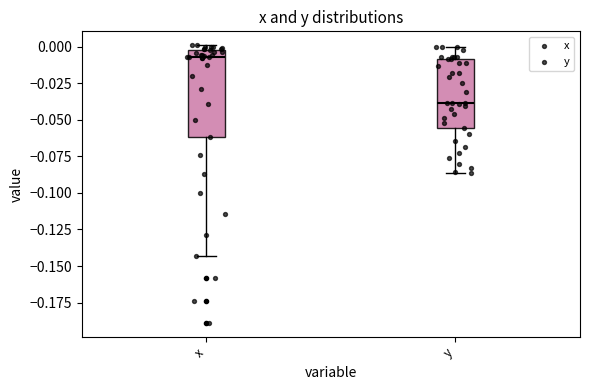

Where is the lower edge of the box for y on the y-axis? The values are not printed on the chart, so give them approximately, as read against the axis.

-0.055